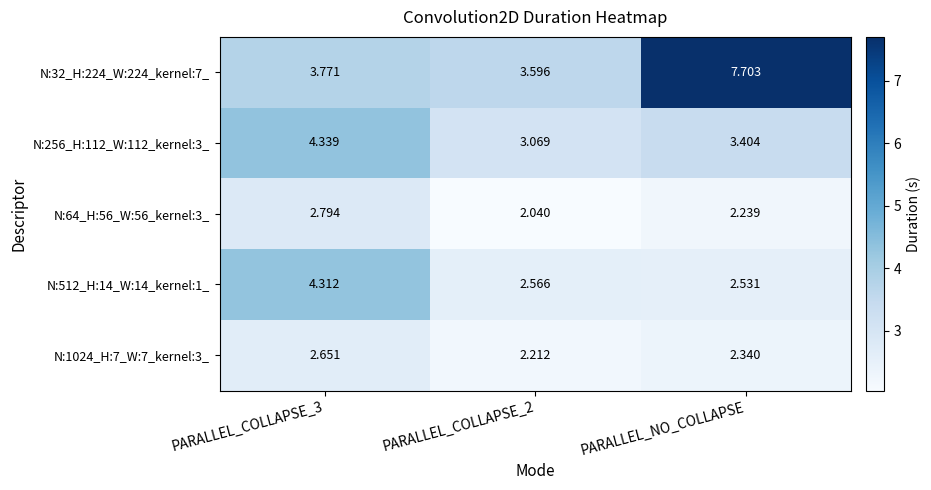

Which category has the highest value across all series?

PARALLEL_NO_COLLAPSE